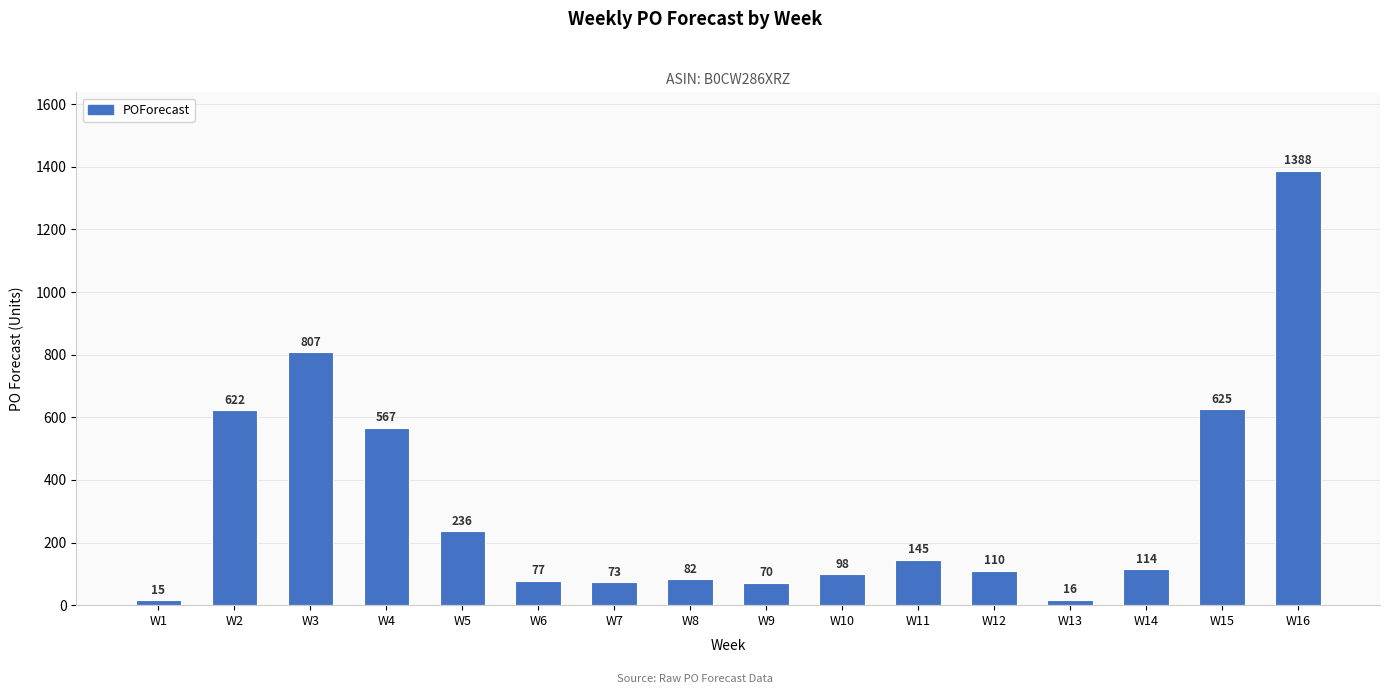

True or false: the data shows 260 at W2.

False